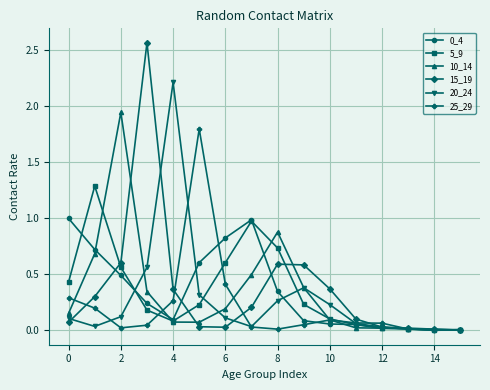

Which series has the widest spread of values?

15_19